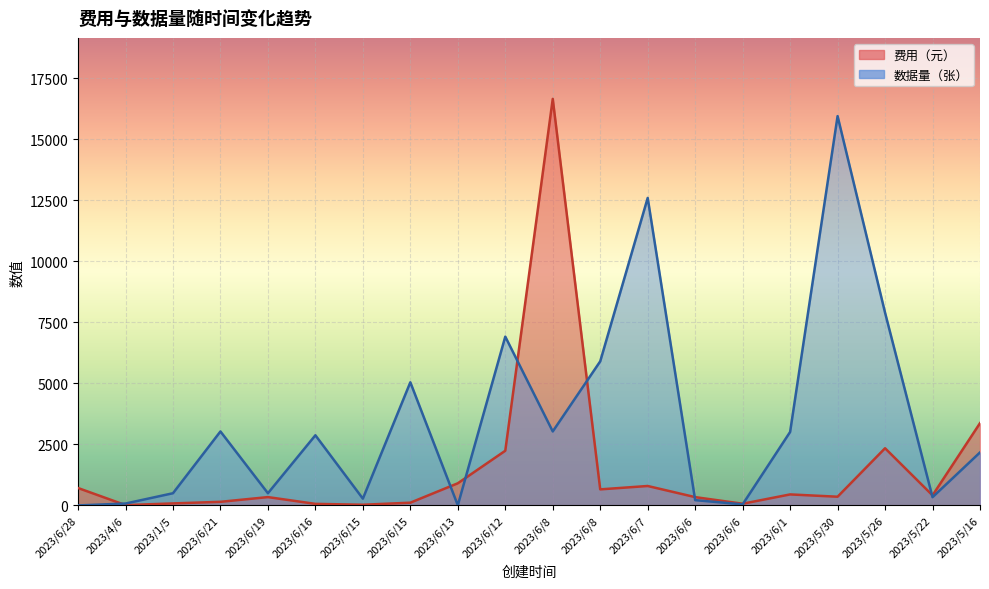

Is the value of 数据量（张） at 2023/6/15 greater than the value of 费用（元） at 2023/6/28?

No